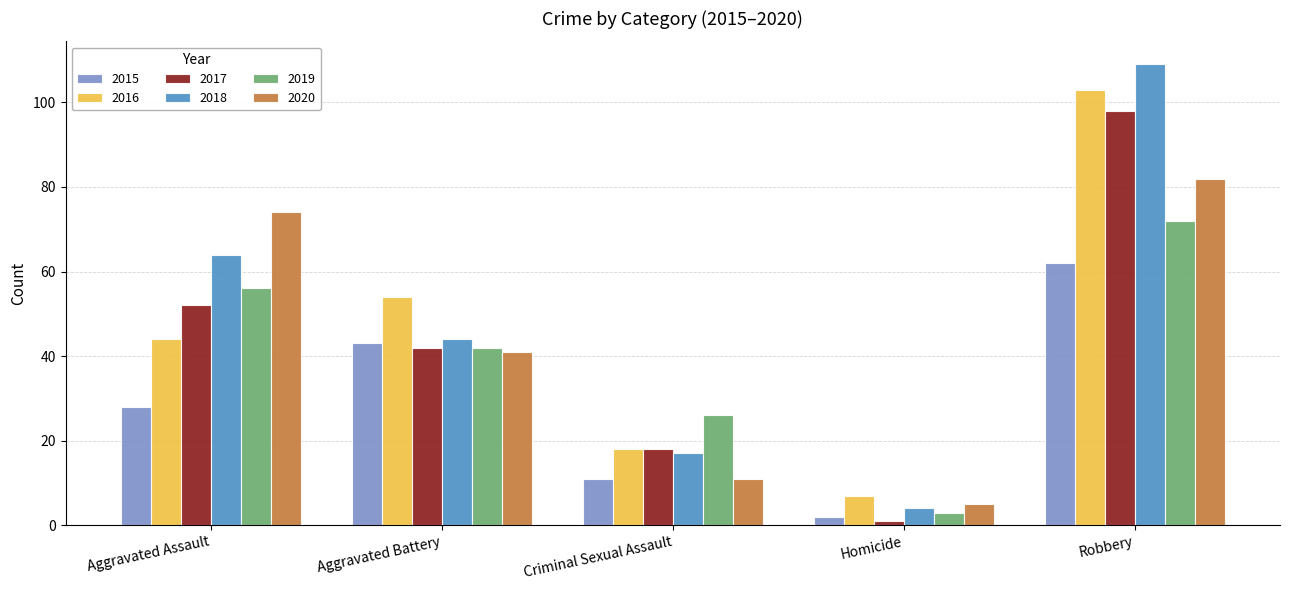

What position from the right is Aggravated Battery?

4